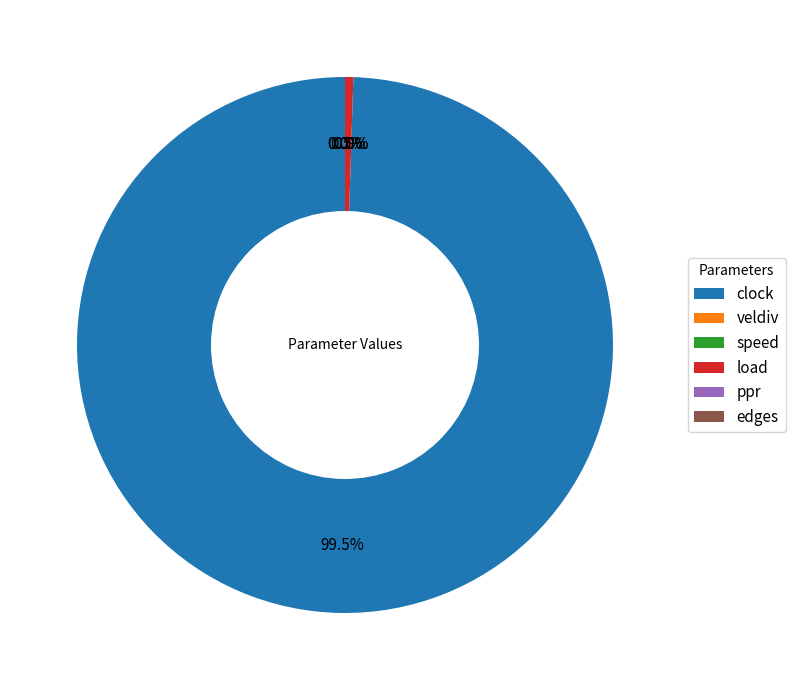

What percentage is the clock slice, to the nearest percent?

100%